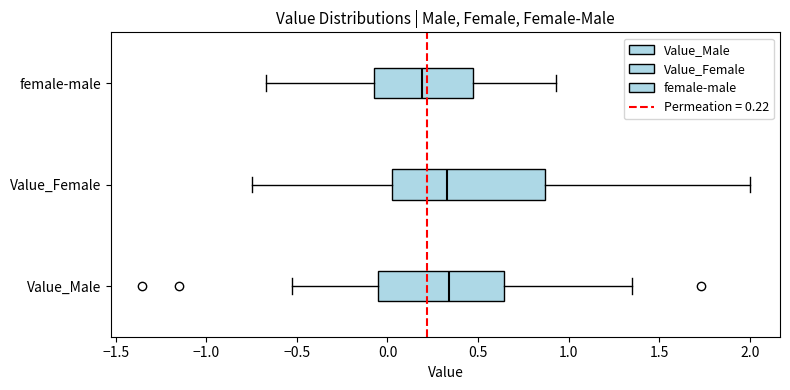

Reading bottom to top, read every box against the x-axis: the position of its median line, the range the box covers, and the ends of its whiskers. The values are not printed on the chart, so give them approximately, as read against the axis.

Value_Male: median 0.35, box -0.05 to 0.65, whiskers -0.55 to 1.35
Value_Female: median 0.35, box 0.00 to 0.85, whiskers -0.75 to 2.00
female-male: median 0.20, box -0.10 to 0.45, whiskers -0.65 to 0.95